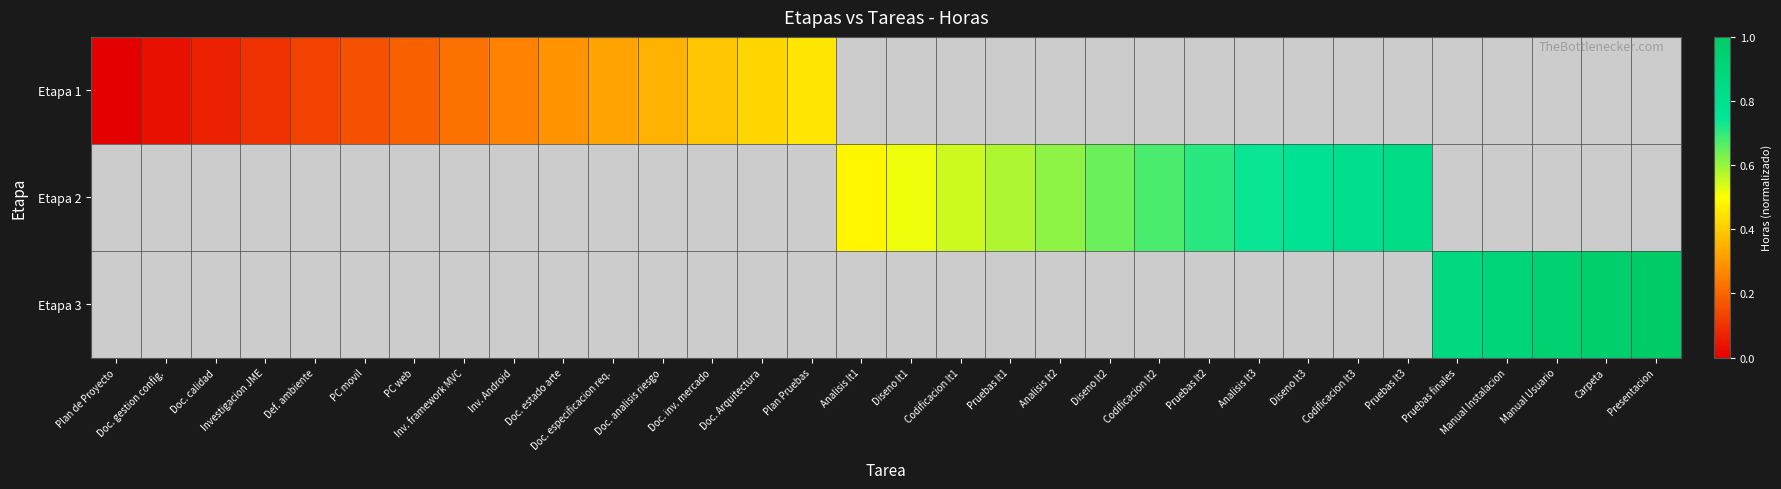

Rank the series by their average value, from lowest to highest.

Etapa 1, Etapa 2, Etapa 3